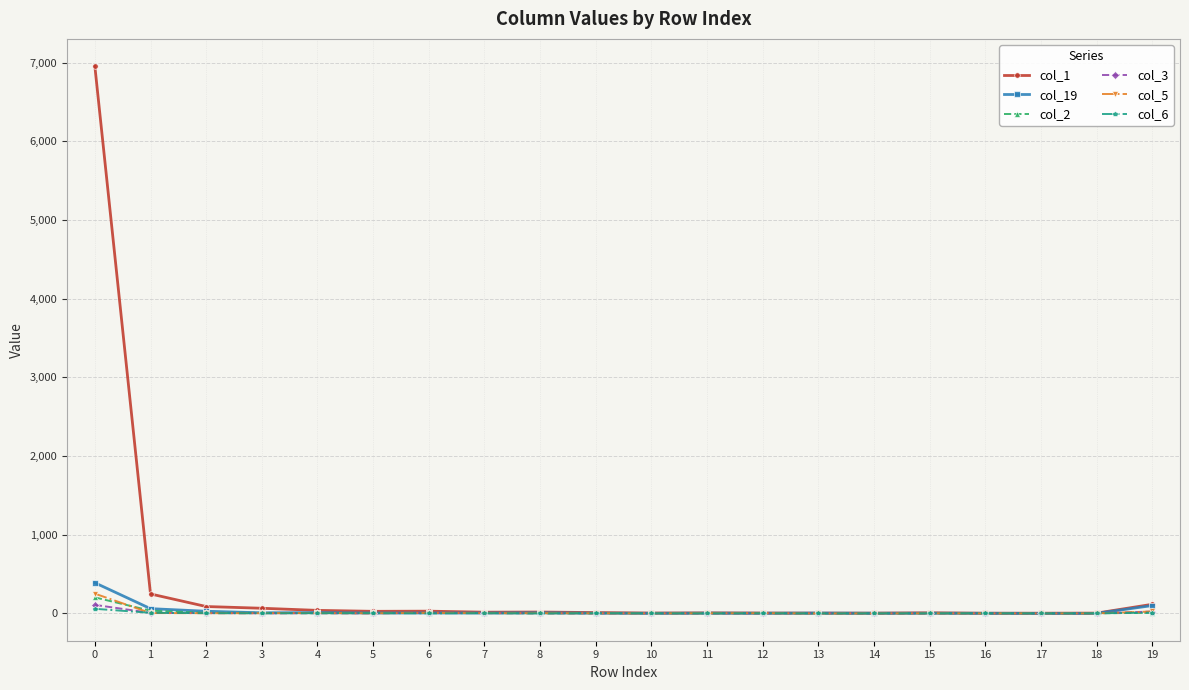

What are all the series names shown in the legend?

col_1, col_19, col_2, col_3, col_5, col_6